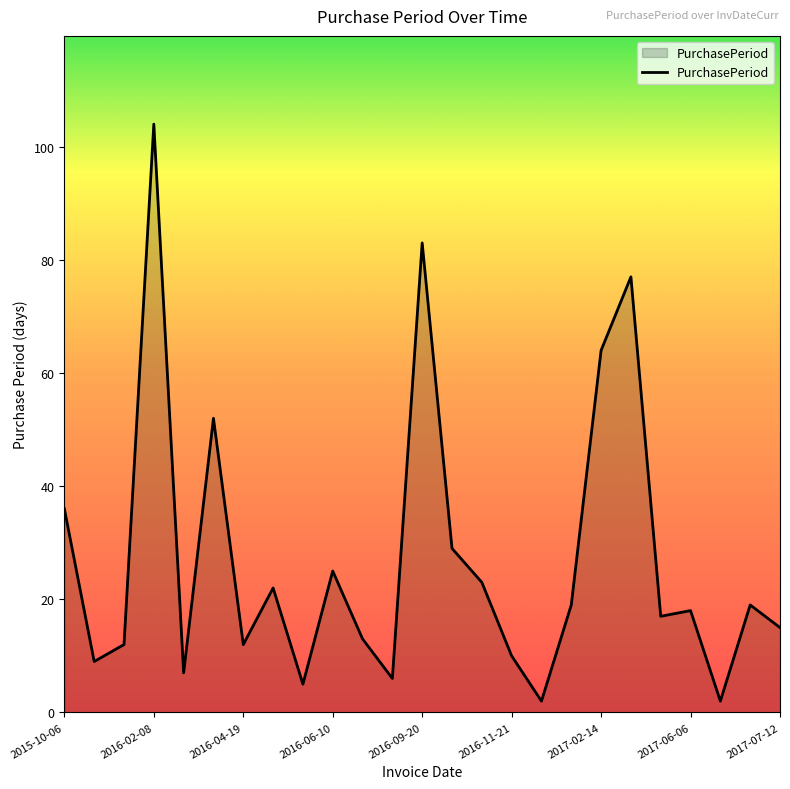

Does the chart display data point markers on the line(s)?

No